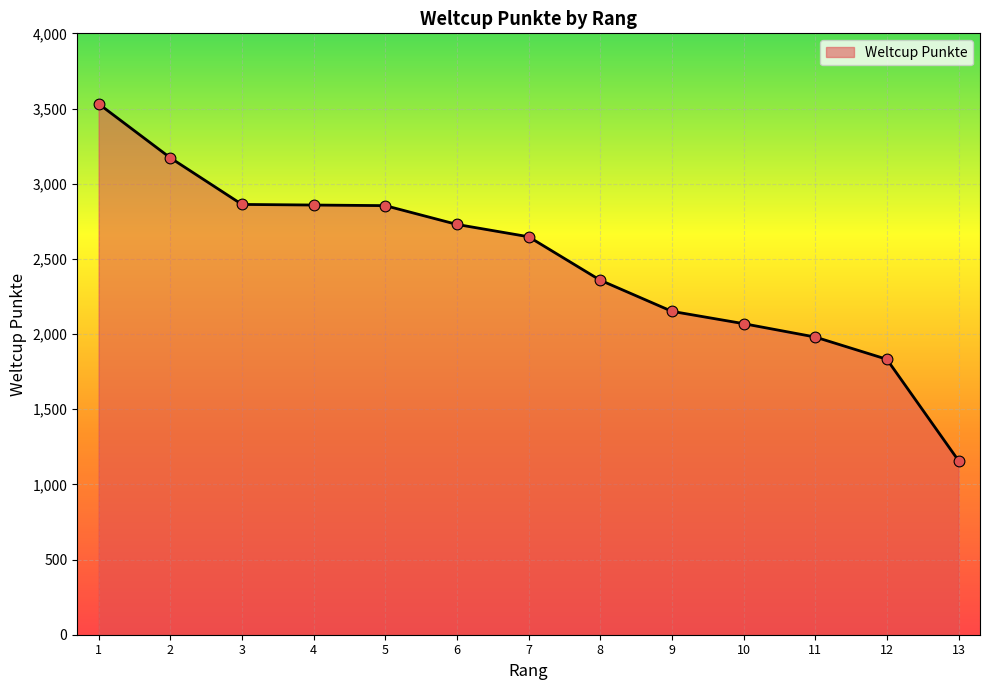

Approximately how many times larger is the value at 2 compared to 9?

1.5